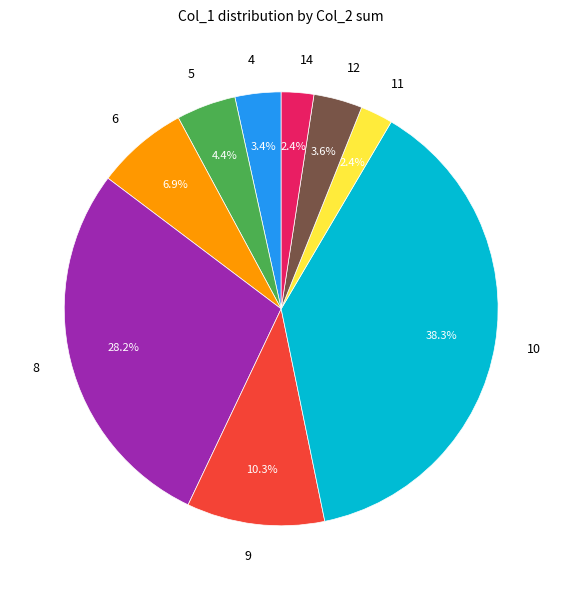

Count the number of slices in the pie.

9